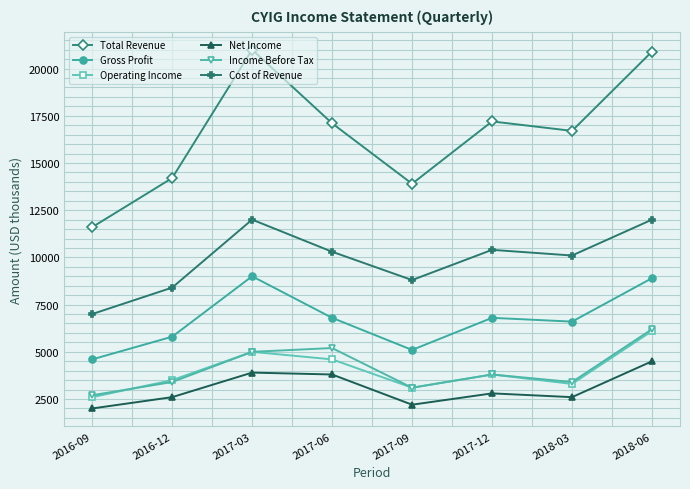

What is the sum of all Total Revenue values?

132600